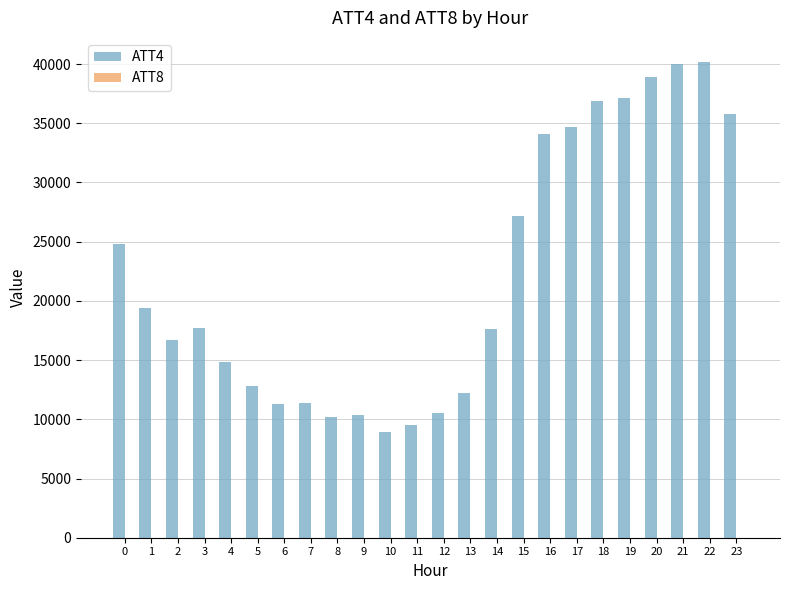

What is the maximum value shown in the chart?

40200.0